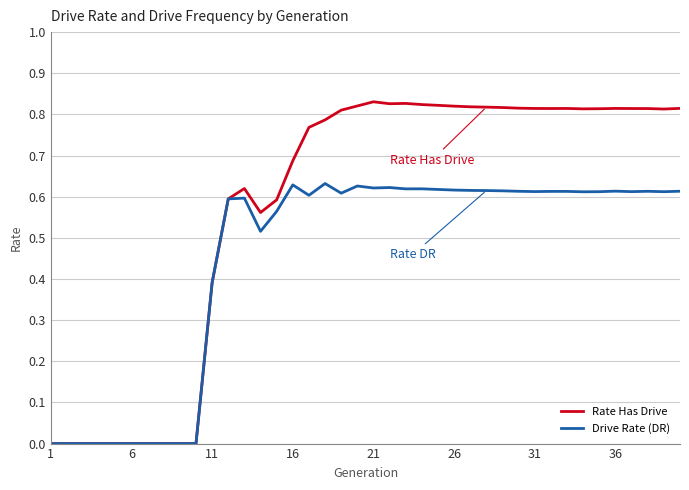

How many lines are shown in the chart?

2